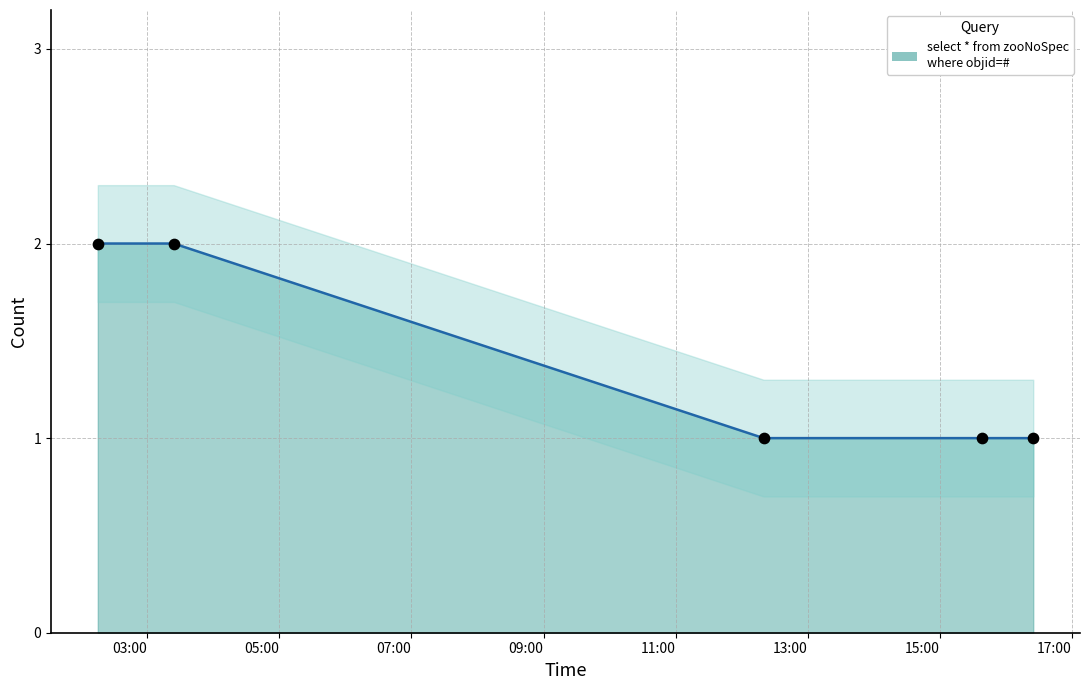

Between 2019-05-31 15:38:00 and 2019-05-31 12:20:00, which is larger?

2019-05-31 15:38:00